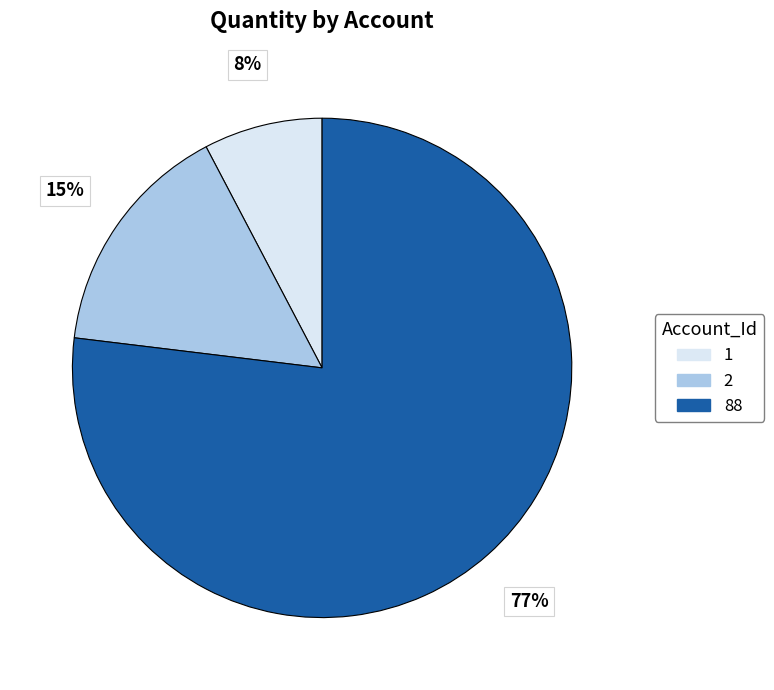

To the nearest percent, what is the average slice percentage?

33%